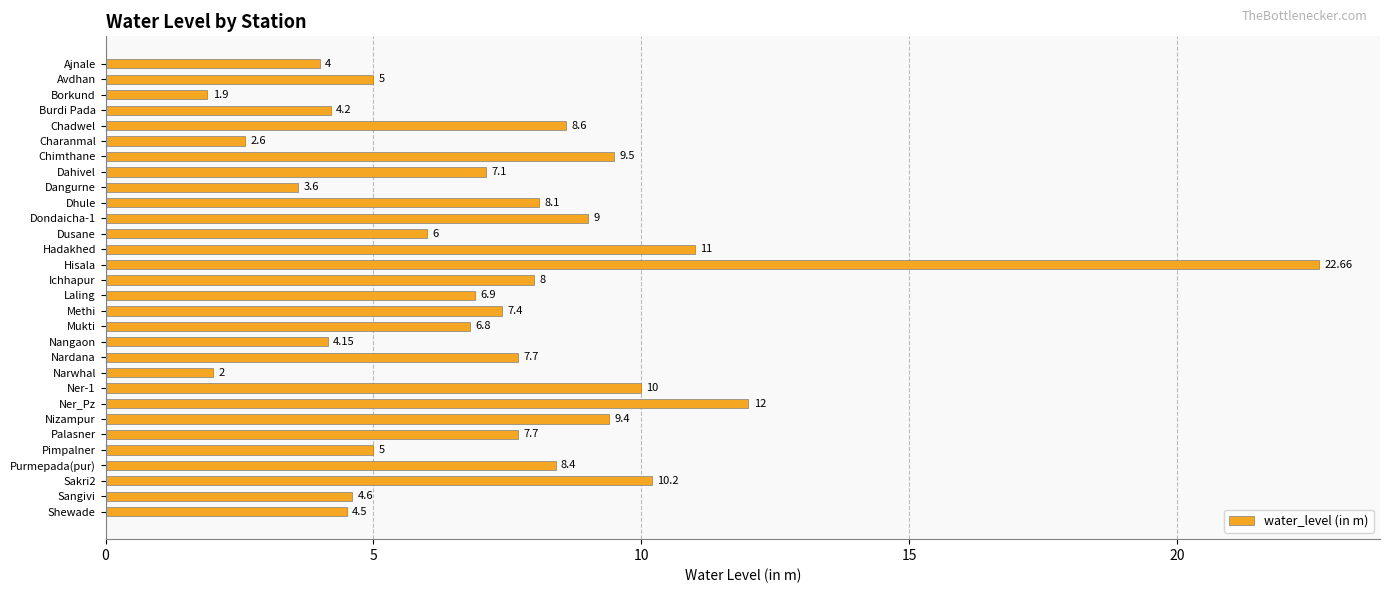

Approximately how many times larger is the value at Palasner compared to Purmepada(pur)?

0.9